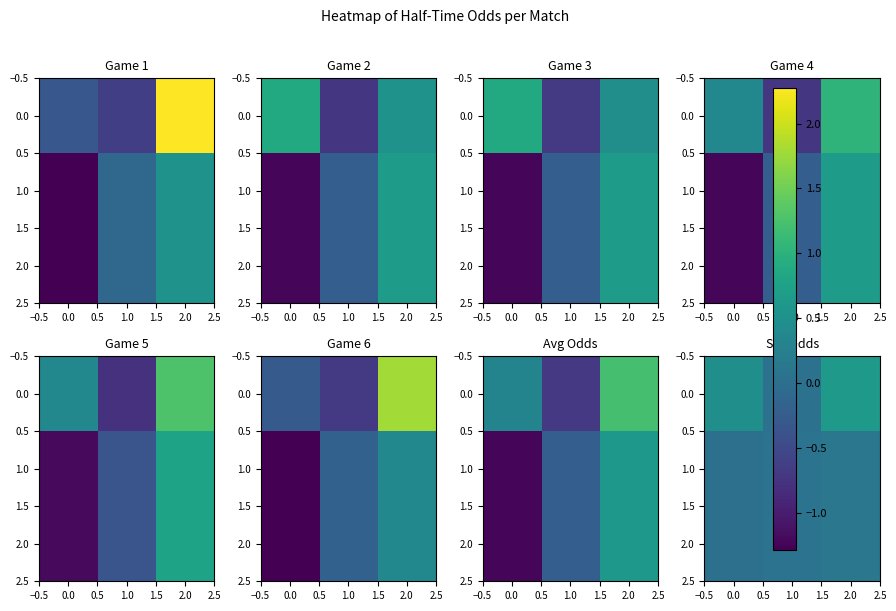

At how many categories does at least one series exceed 0?

3